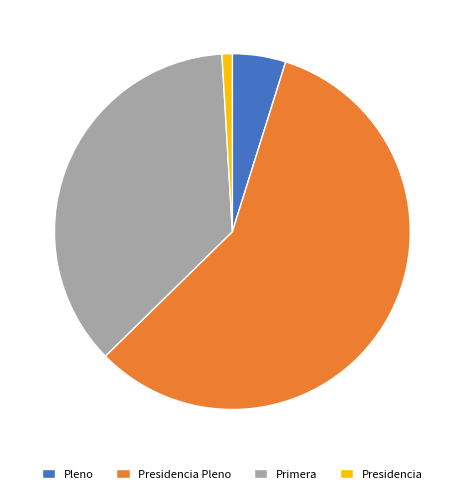

True or false: Presidencia Pleno accounts for 58% of the total.

True